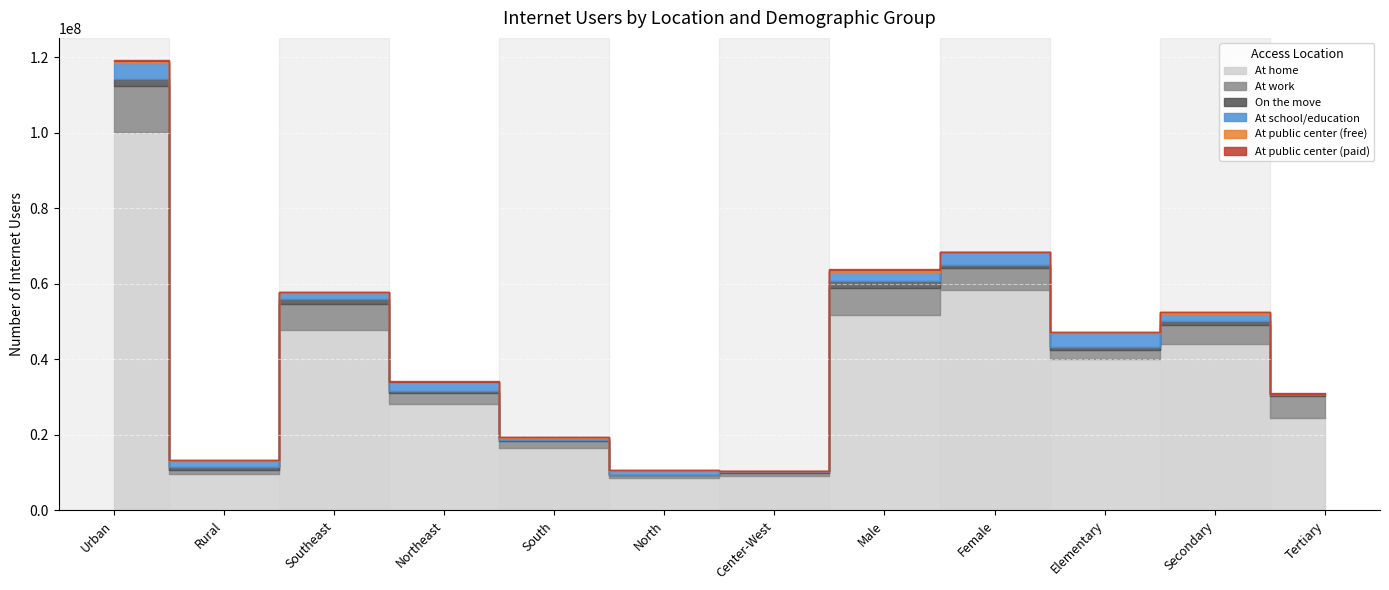

What is the difference between the At public center (paid) values at Southeast and Tertiary?

26761